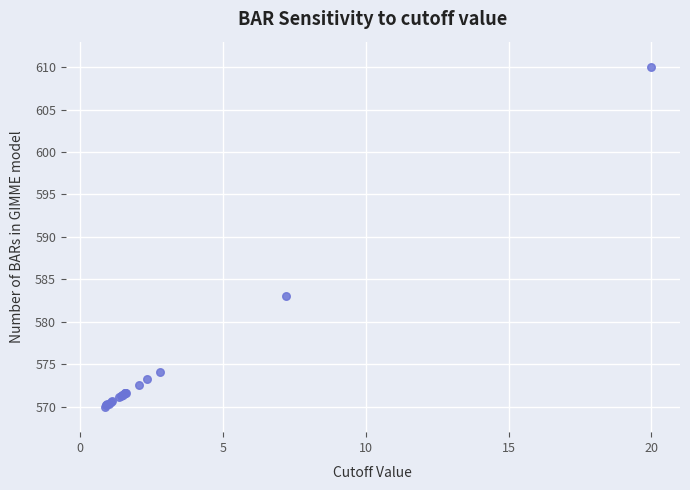

What Y value in the scatter plot is closest to 590?

583.0